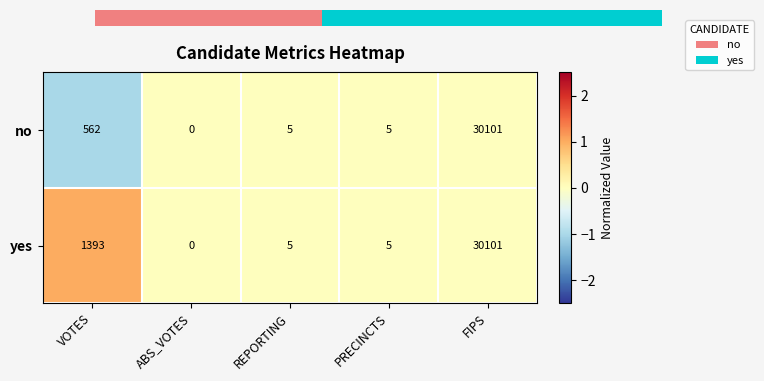

Reading right to left, extract all data points from this chart.

no: FIPS=30101	PRECINCTS=5	REPORTING=5	ABS_VOTES=0	VOTES=562
yes: FIPS=30101	PRECINCTS=5	REPORTING=5	ABS_VOTES=0	VOTES=1393